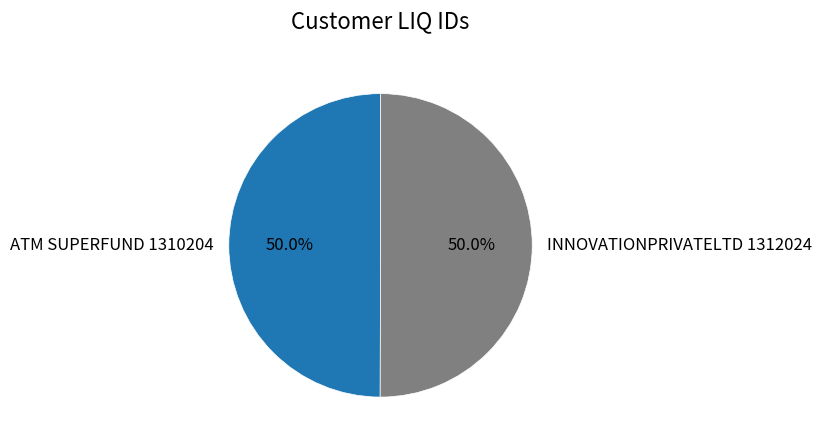

Do INNOVATIONPRIVATELTD 1312024 and ATM SUPERFUND 1310204 together represent more than half of the pie?

Yes